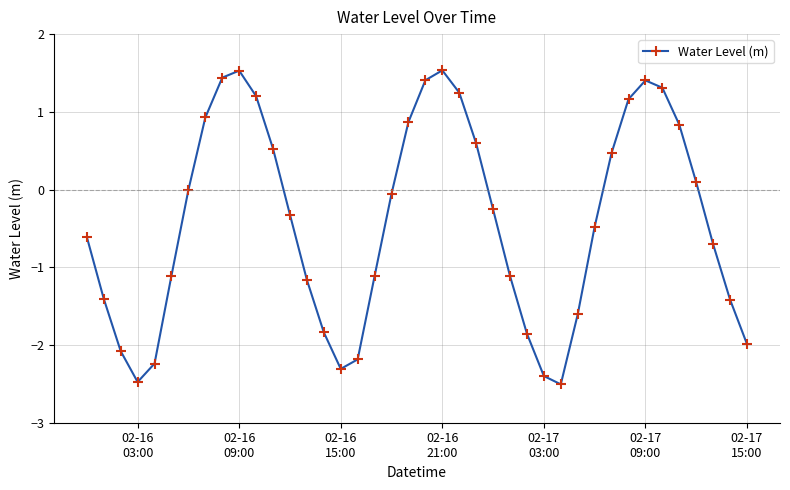

How many interior local valleys (lower than both neighbors) does the data have?

3